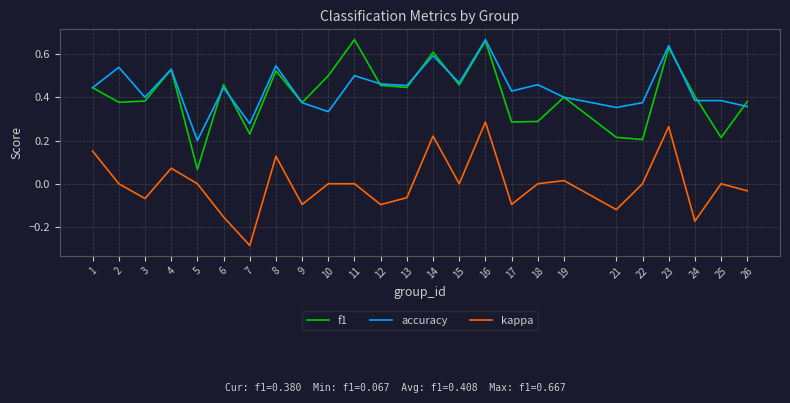

Which category has the lowest value in the f1 series?

5